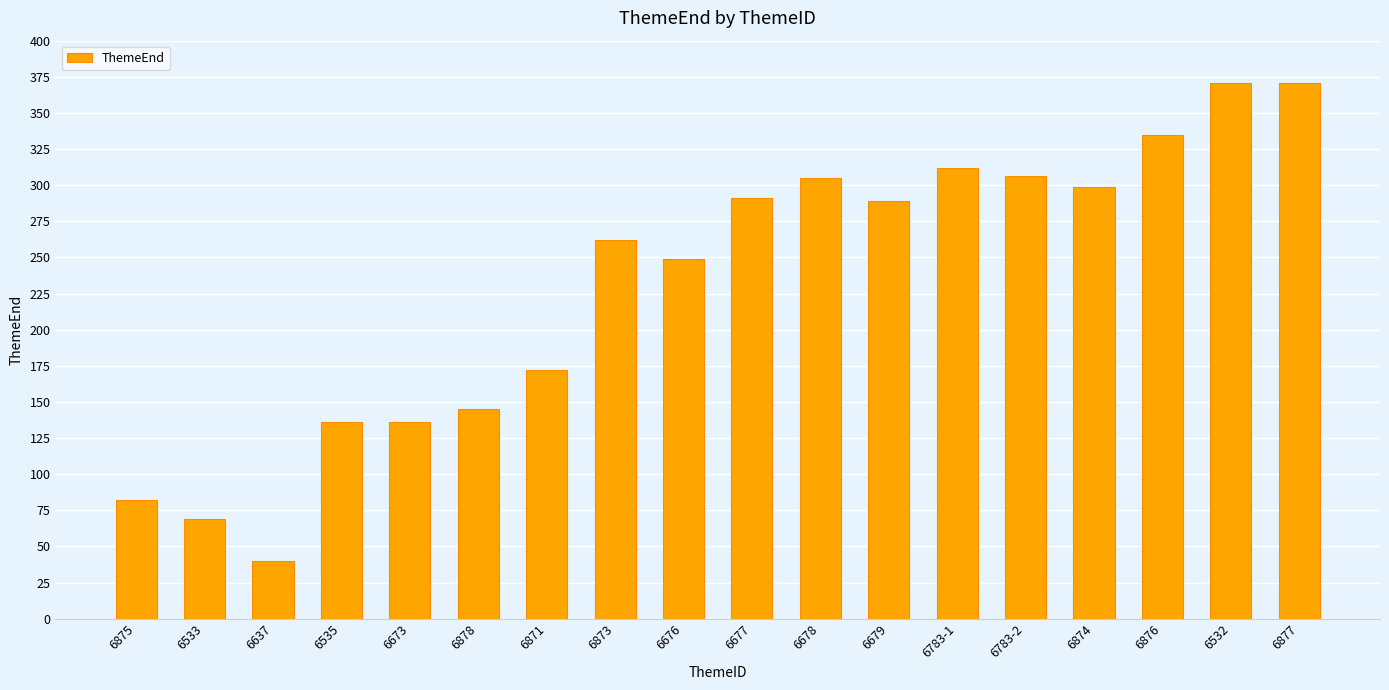

What is the difference between the values at 6783-1 and 6673?

176